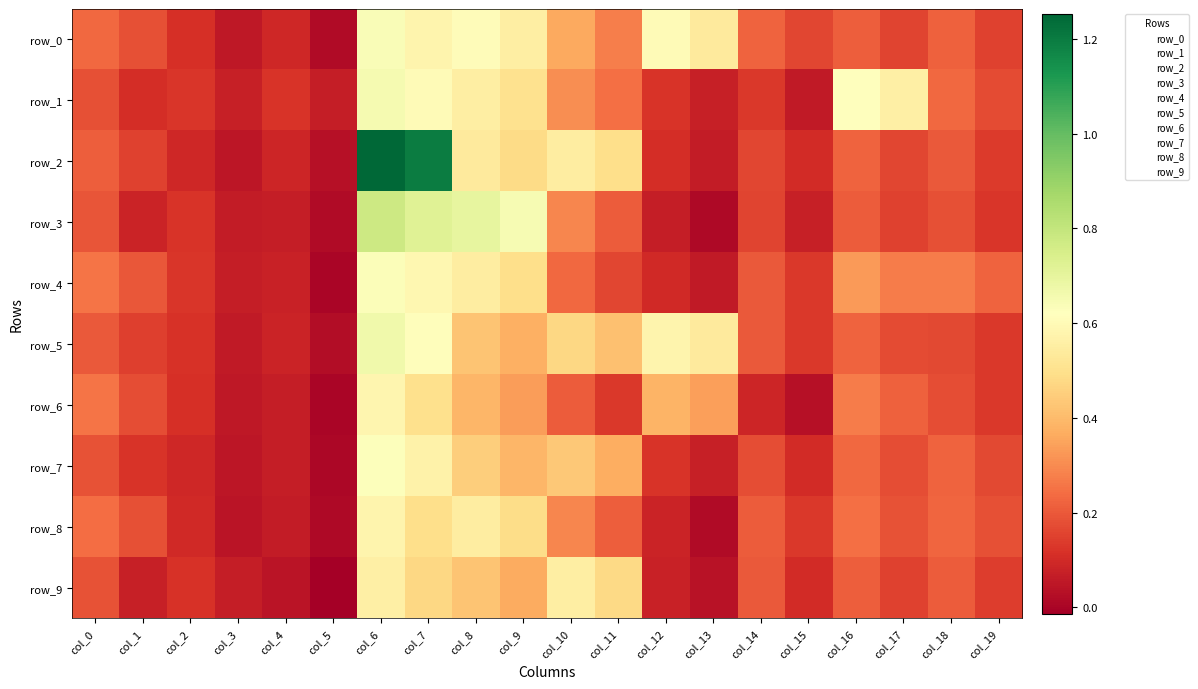

What is the difference between the maximum and minimum values in the row_9 series?

0.6